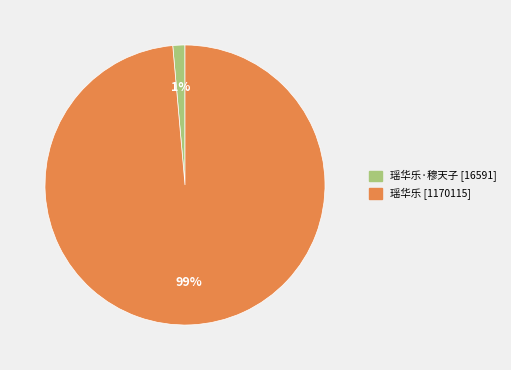

Is there a majority slice in this chart?

Yes